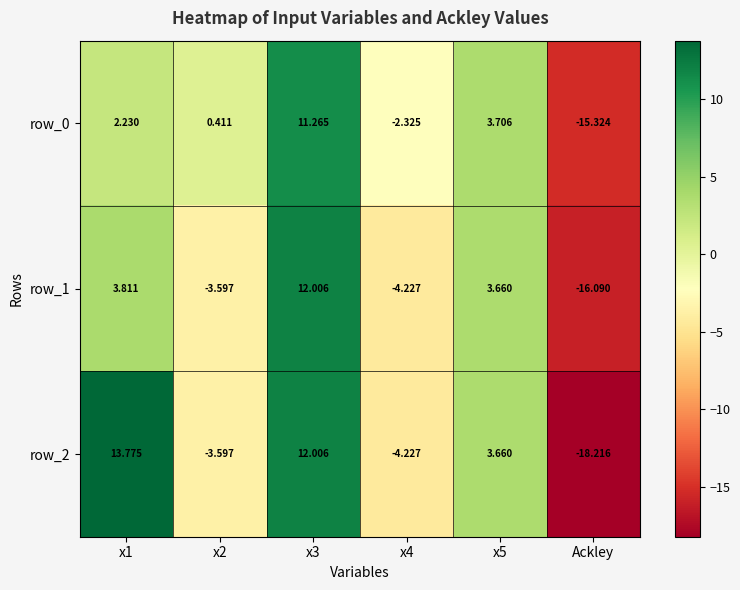

What is the lowest value of the row_2 series?

-18.2